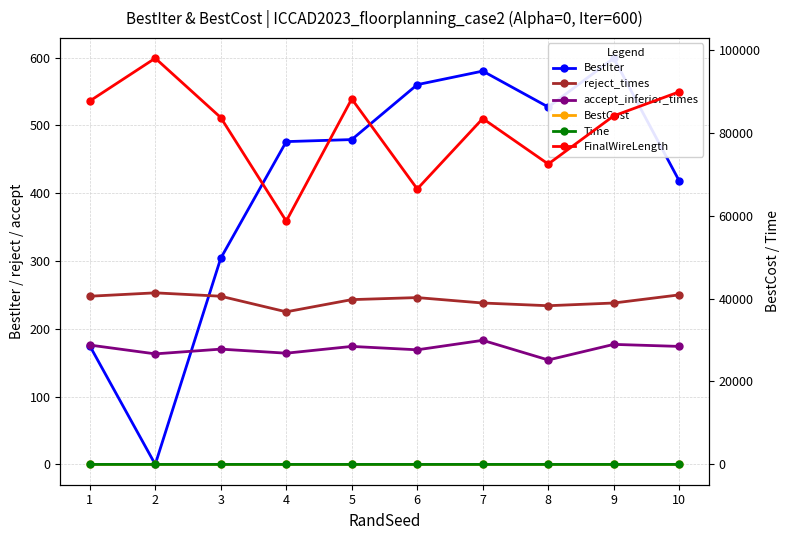

What is the sum of all accept_inferior_times values?

1704.0